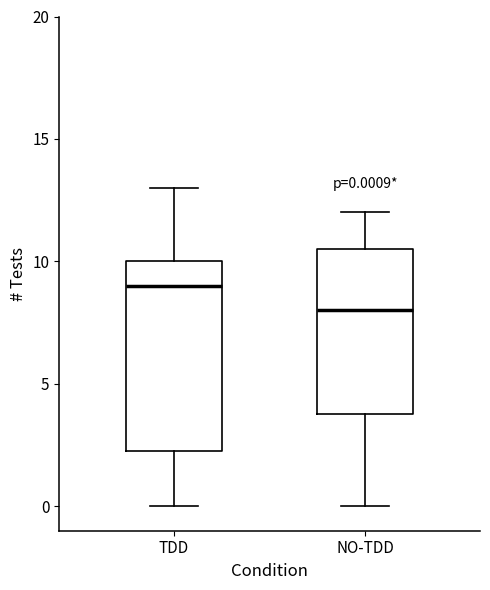

Which box is the tallest, from its lower edge to its upper edge?

TDD